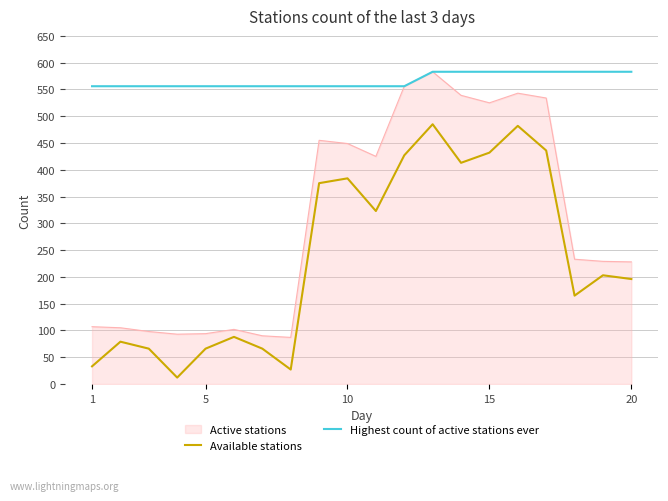

List the series in order of their overall mean, highest first.

Highest count of active stations ever, Active stations, Available stations